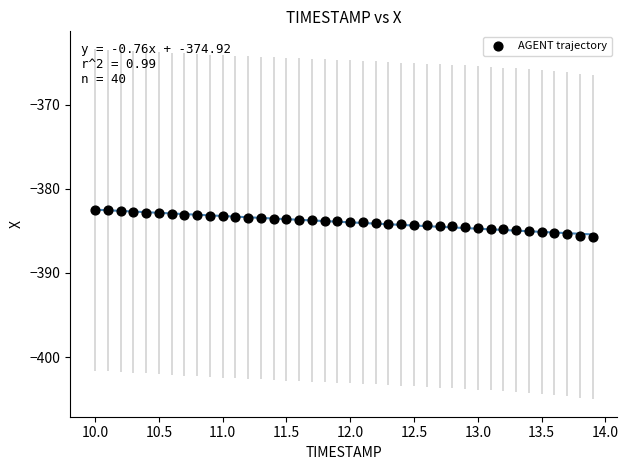

What is the range of X values (max minus min)?

3.9